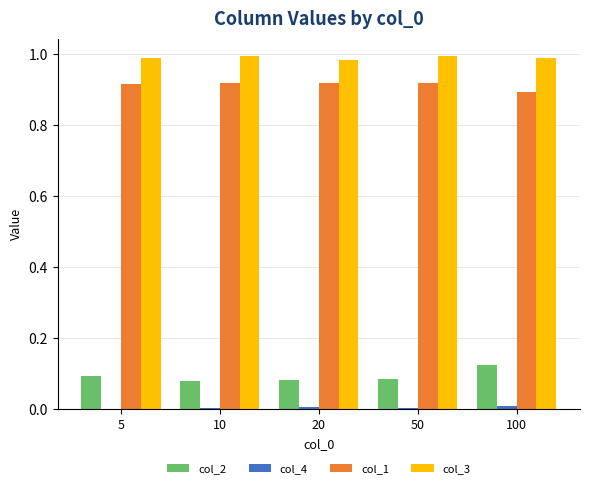

What is the sum of all col_1 values?

4.6